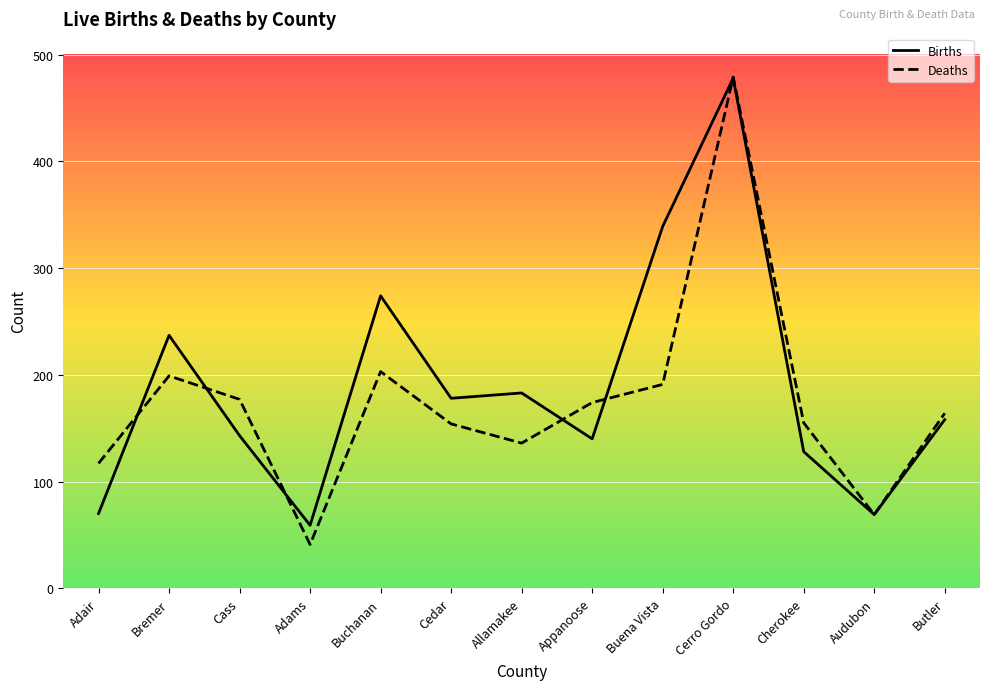

At which category is the sum across all series the highest?

Cerro Gordo